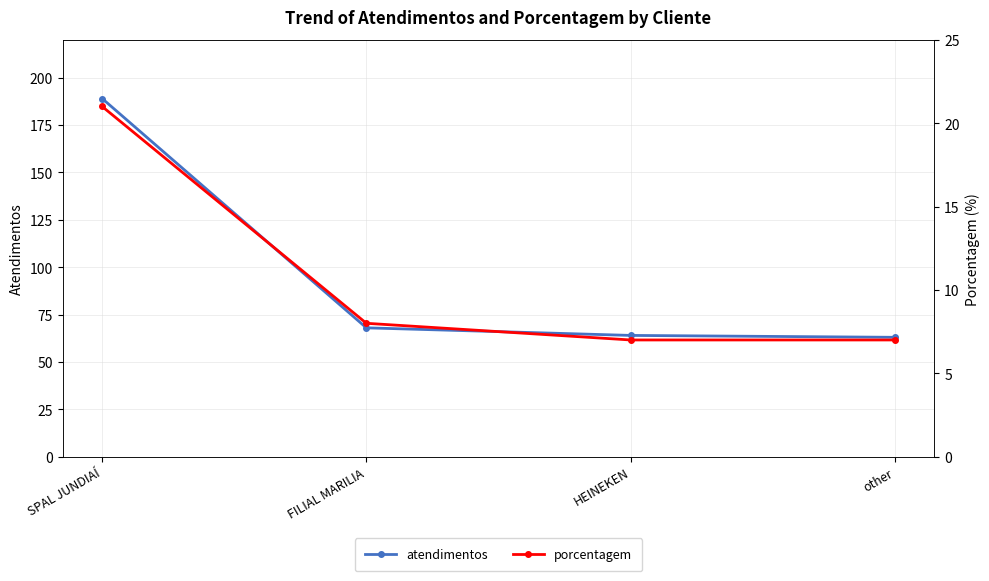

What is the difference between the maximum and second lowest values in the atendimentos series?

125